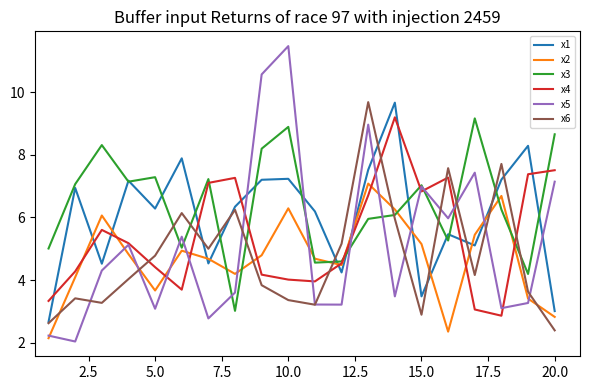

What is the smallest value displayed?

2.0